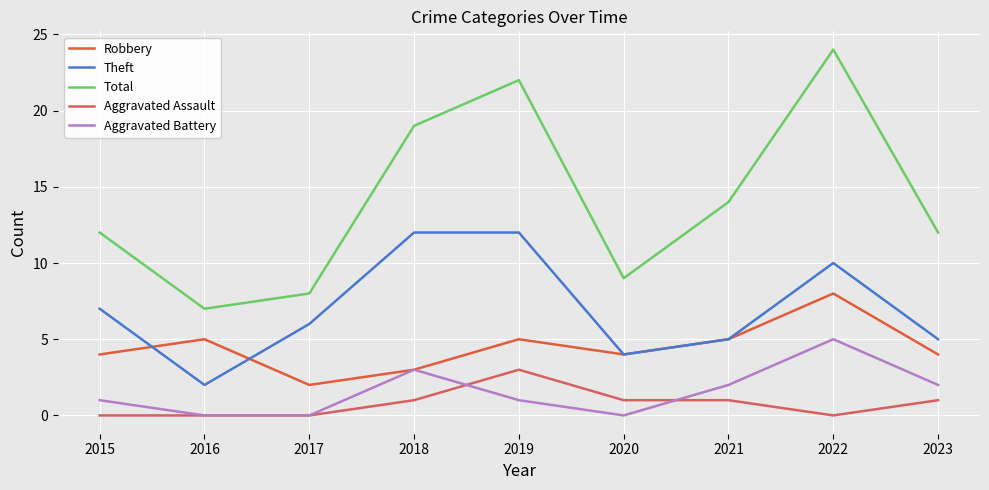

Where is the first local minimum for Robbery?

2017